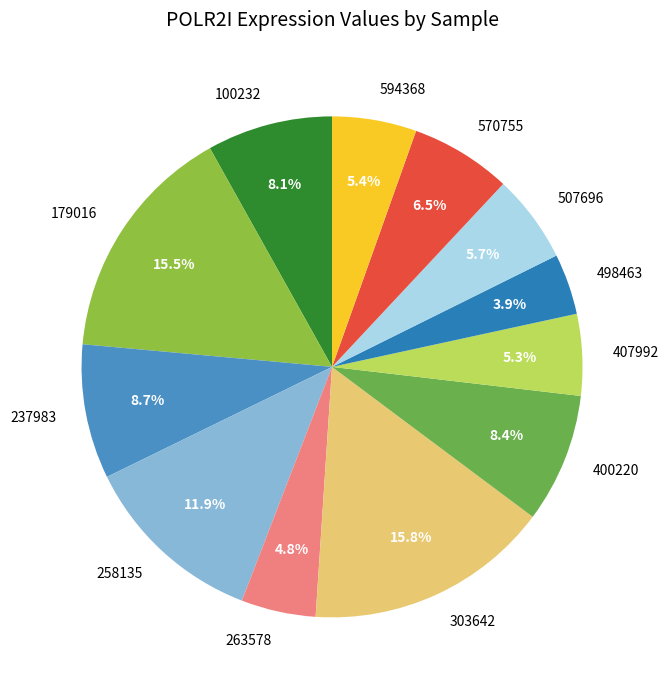

What portion of the pie excludes 179016?

84.5%